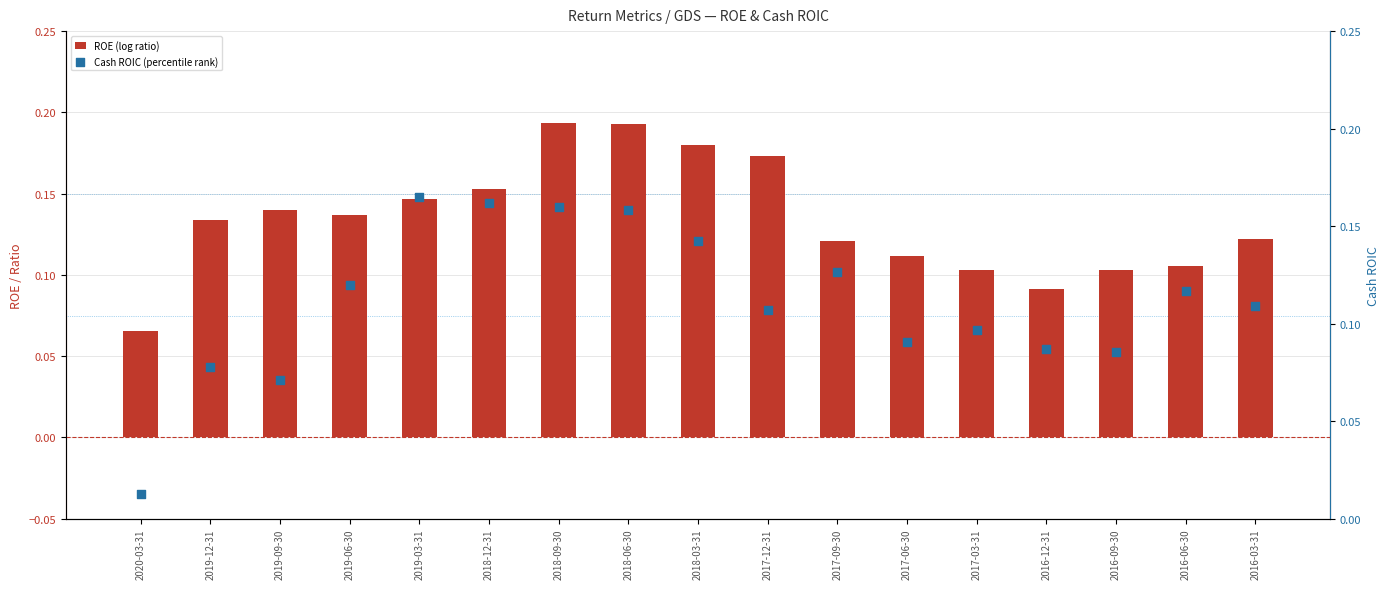

At which category is the sum across all series the highest?

2018-09-30